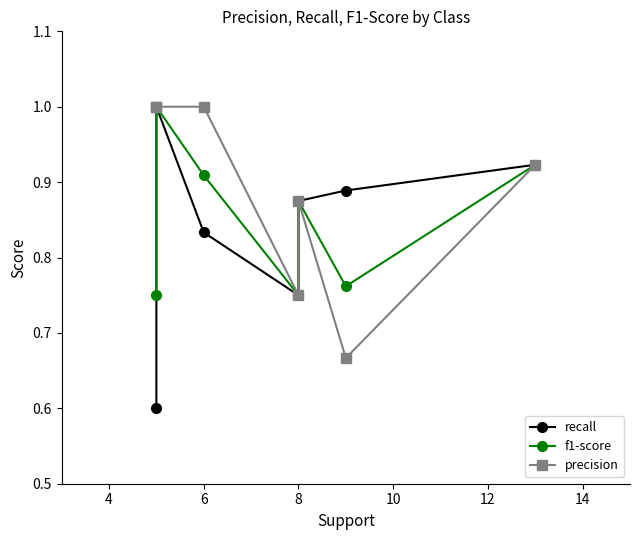

How many data points does each series have?

7